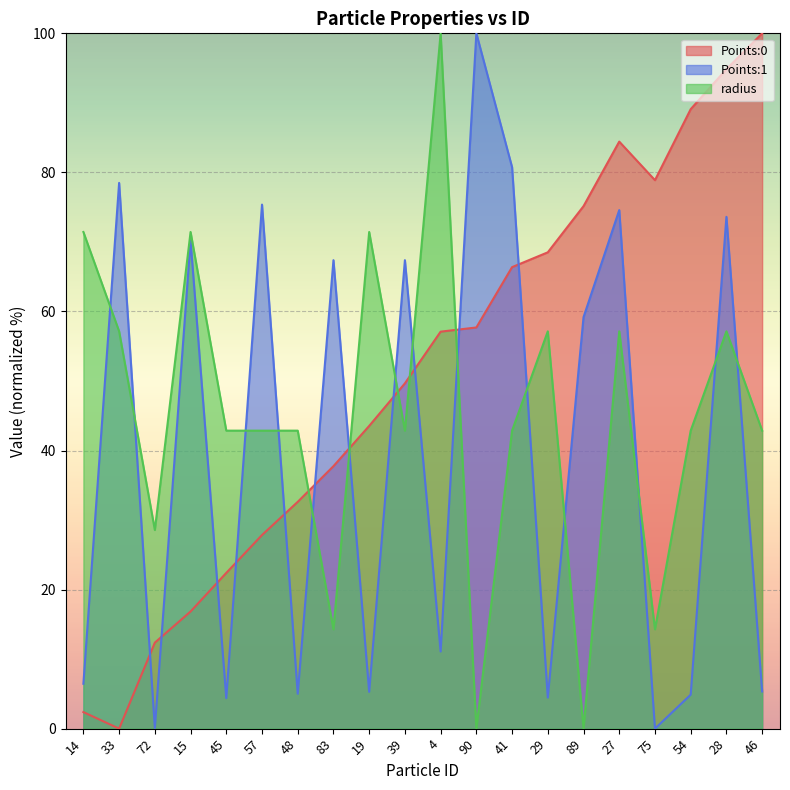

Where is the first local maximum for Points:0?

27